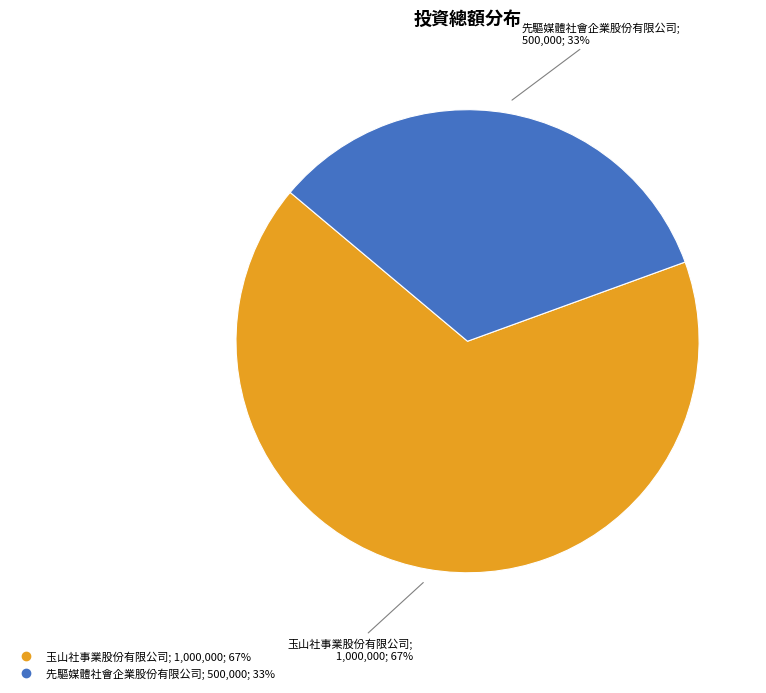

Do 先驅媒體社會企業股份有限公司 and 玉山社事業股份有限公司 together represent more than half of the pie?

Yes